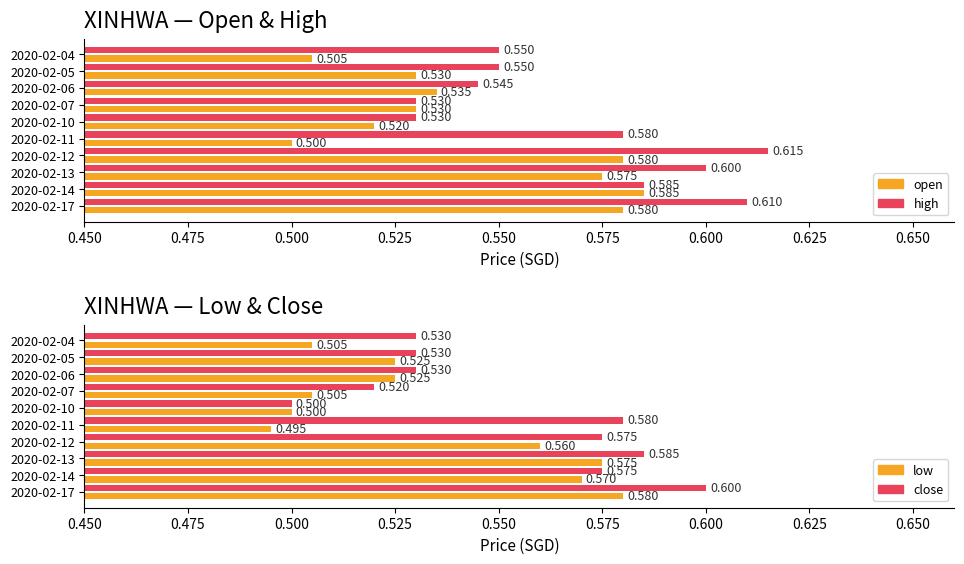

What is the value of the low bar at the 4th from the left?

0.5